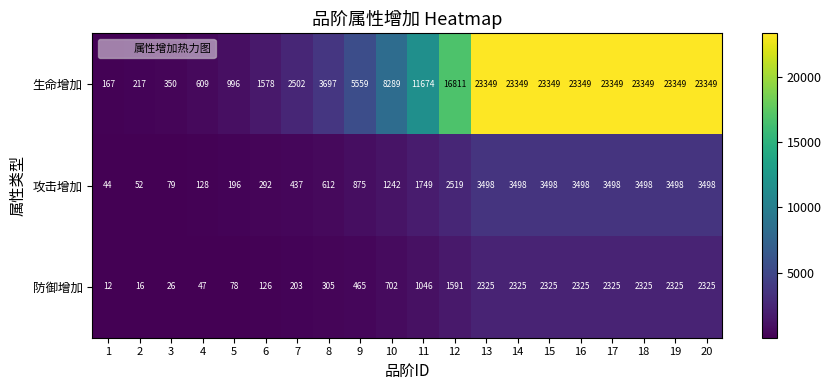

What is the total value across all series at 20?

29172